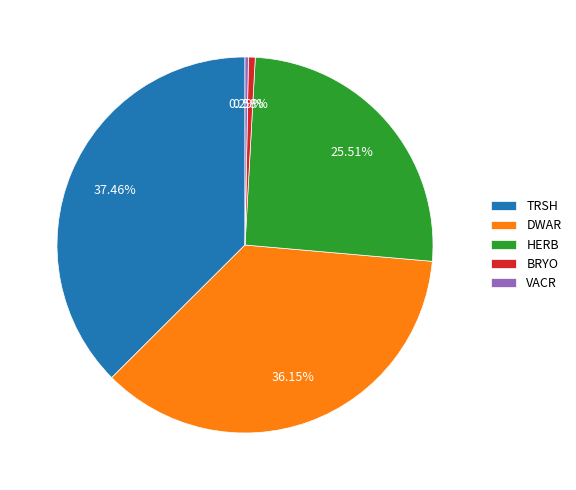

What is the largest slice in the pie chart?

TRSH